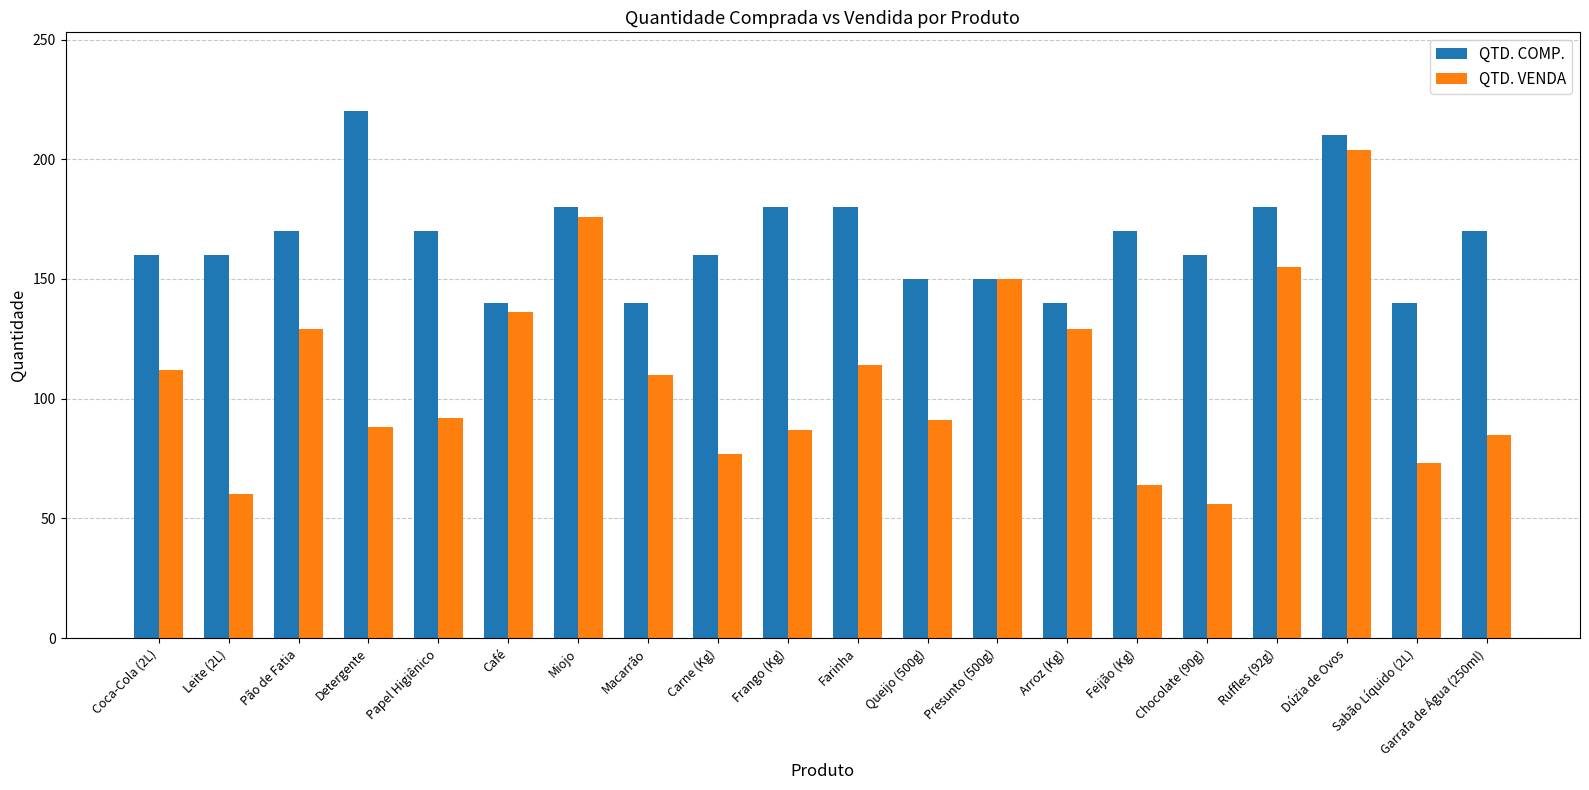

At which category is the sum across all series the highest?

Dúzia de Ovos